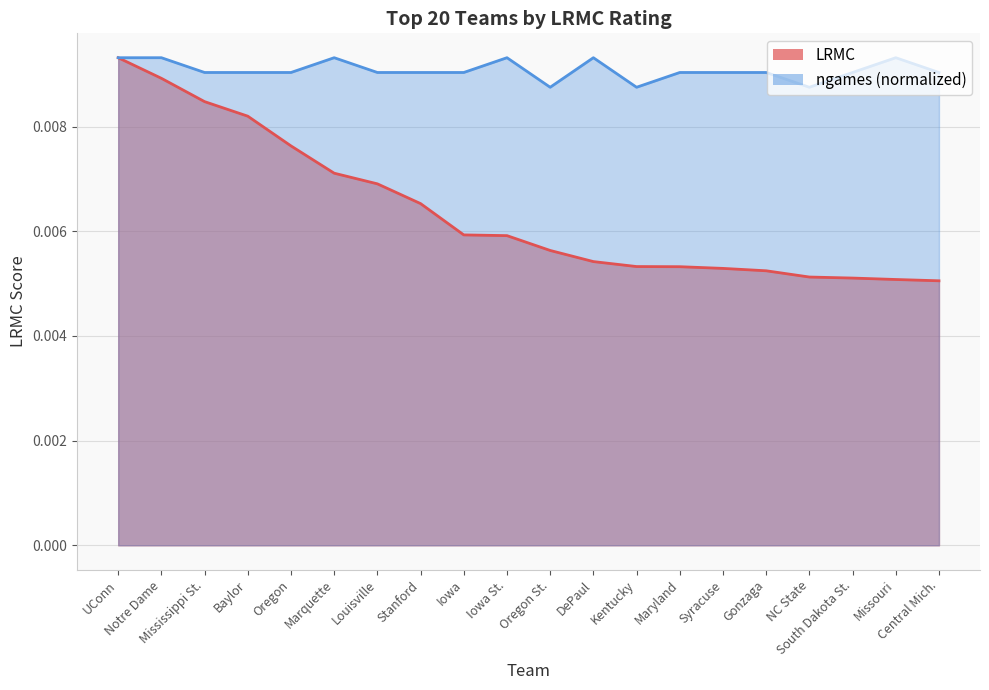

Count the LRMC values in the range 0 to 1.

20